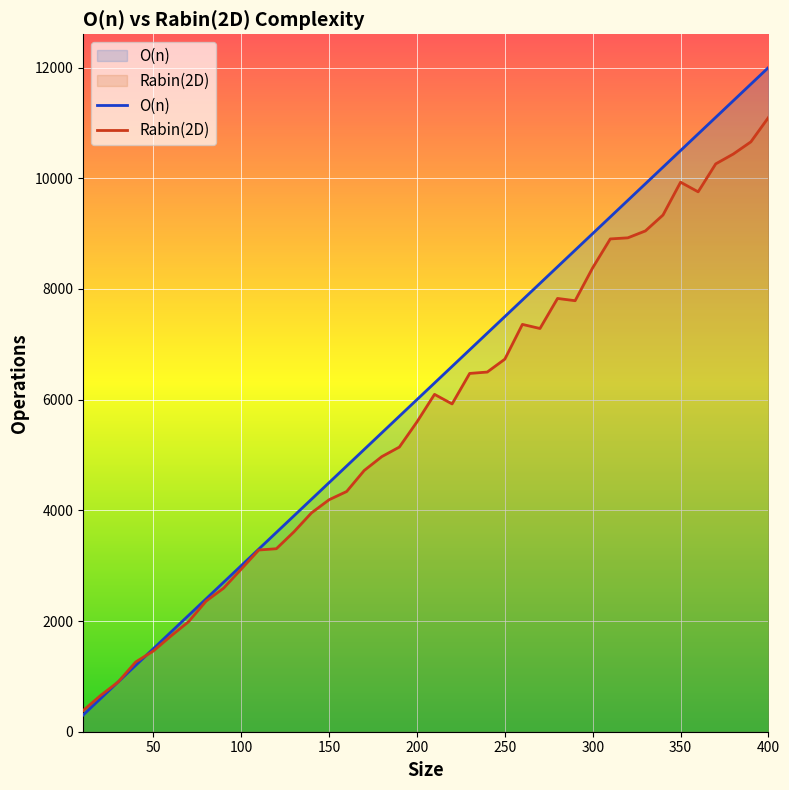

At which category is the sum across all series the highest?

400